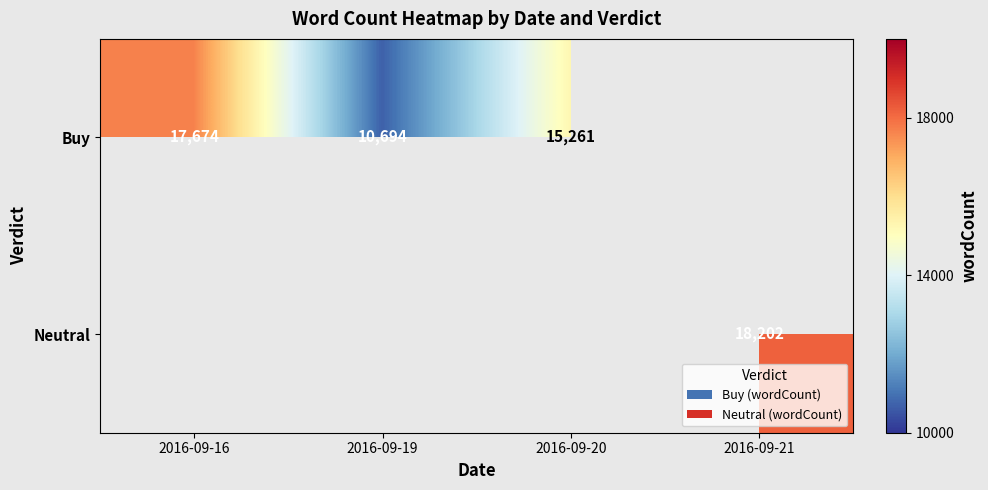

The value of Neutral at 2016-09-21 is 32143. True or false?

False